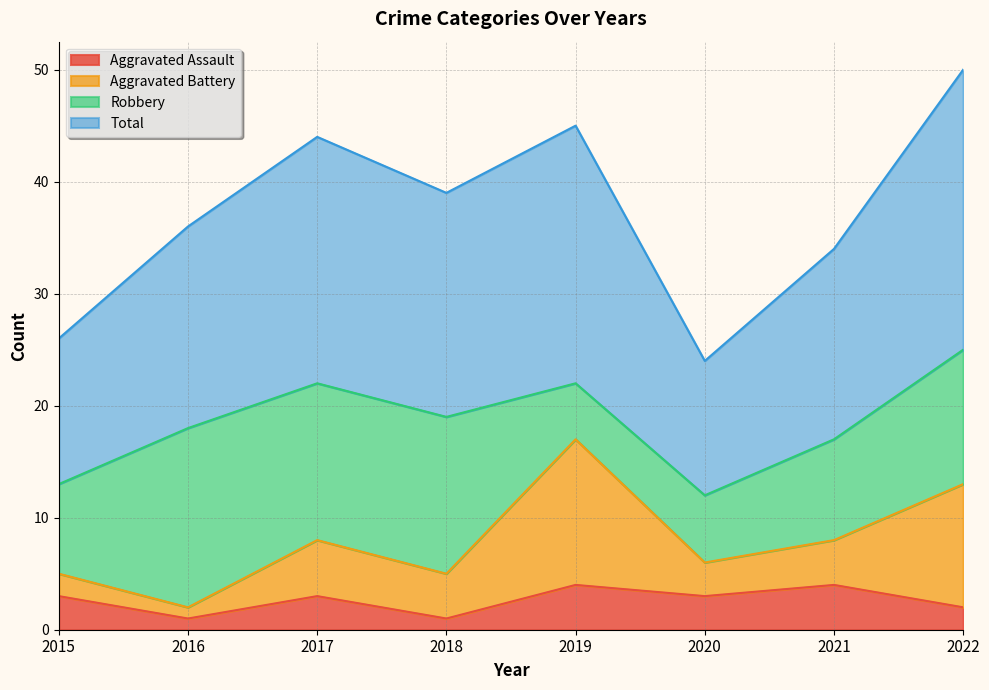

At how many categories does at least one series exceed 28?

6